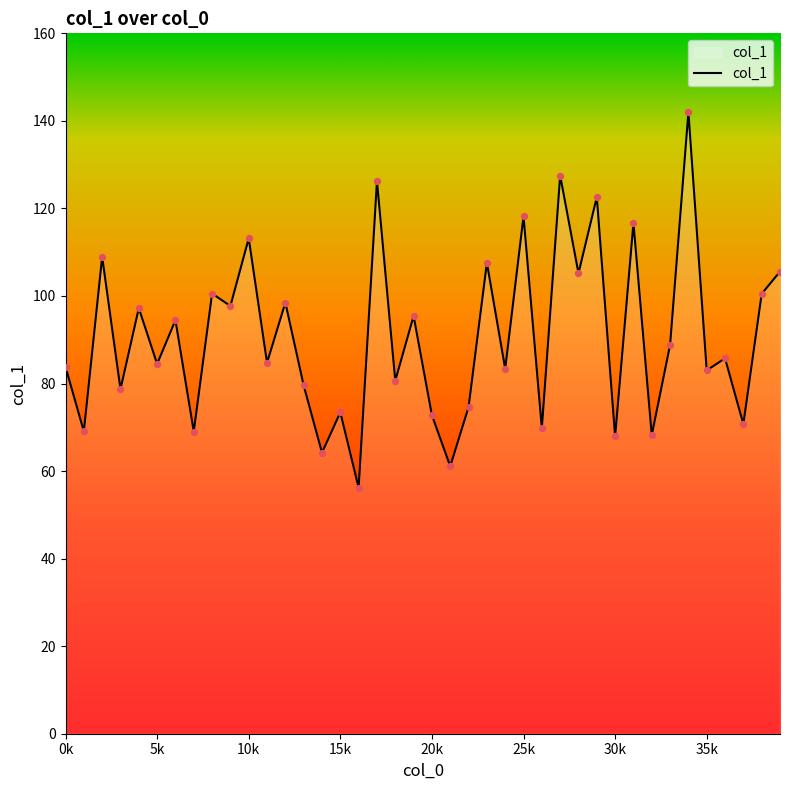

What is the minimum value shown in the chart?

56.2